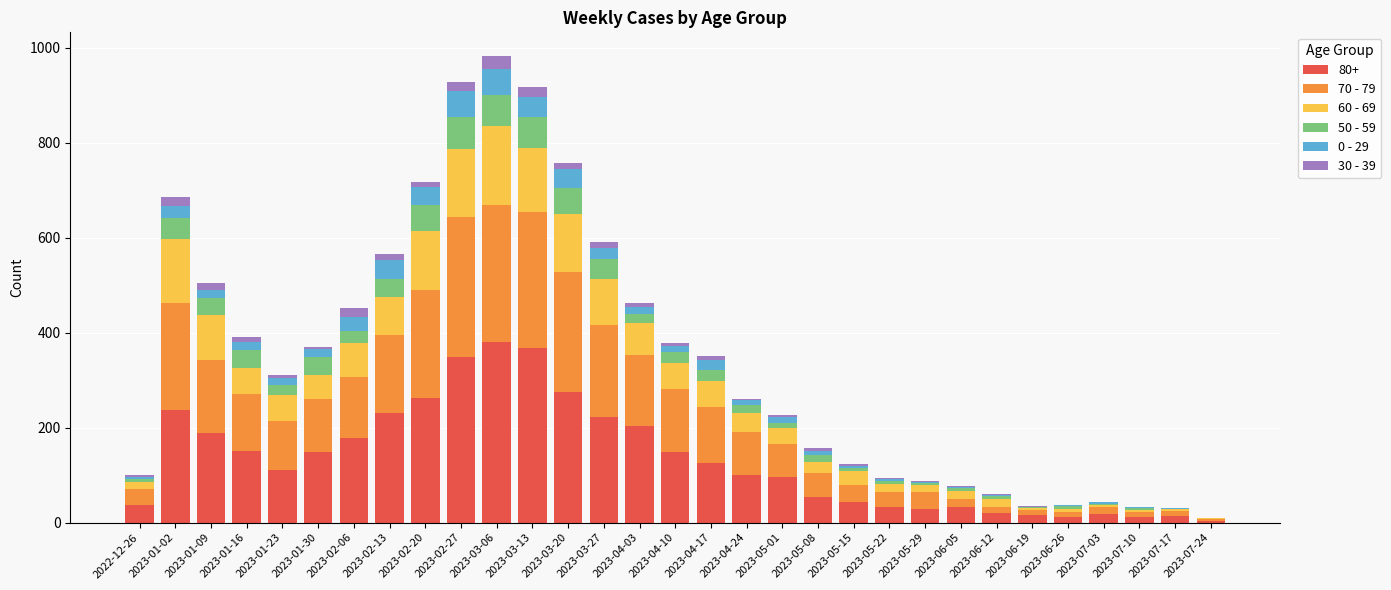

Is it true that 80+ equals 148 at 2023-01-30?

True